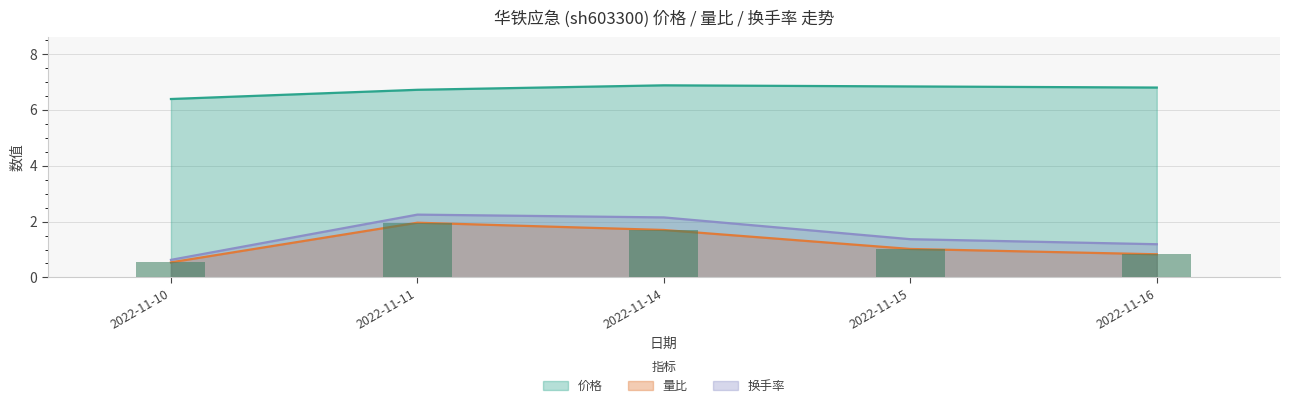

Is it true that 量比 equals 0.8 at 2022-11-16?

True